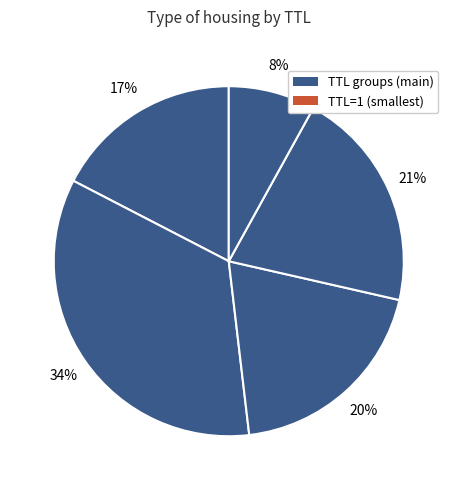

Count the number of slices in the pie.

6